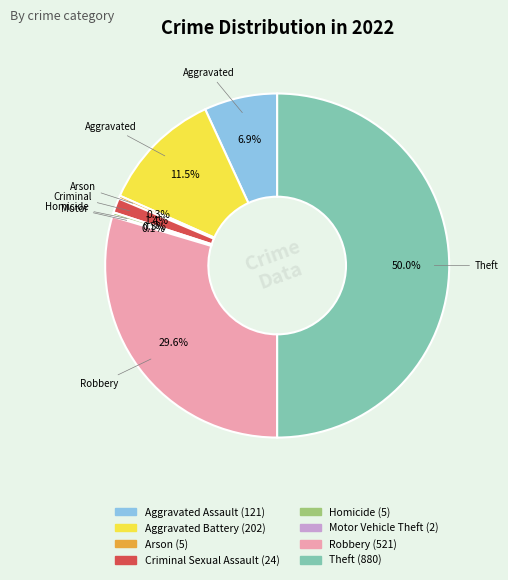

To the nearest percent, what is the average slice percentage?

12%